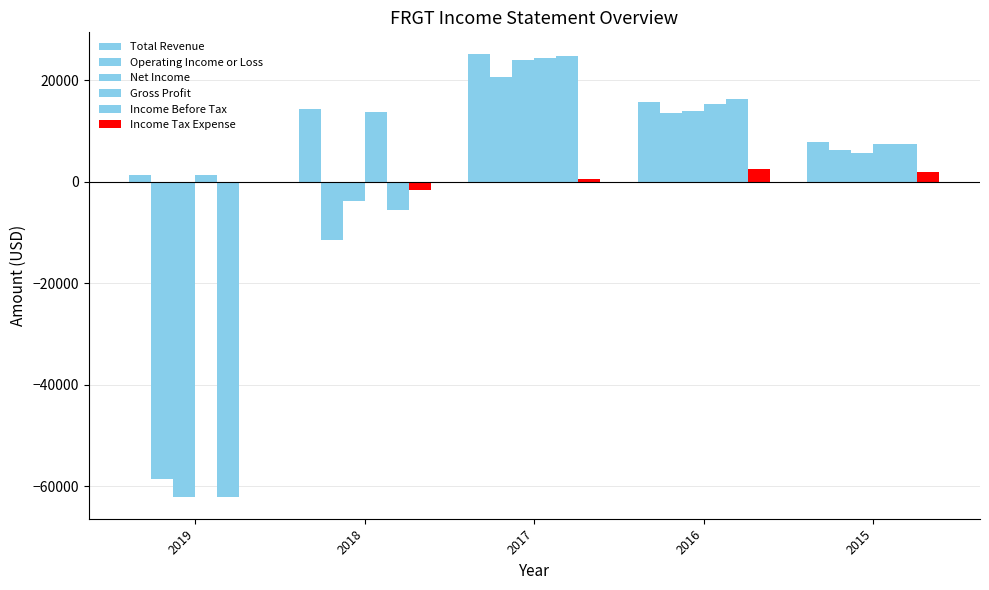

Count the number of categories in the chart.

5